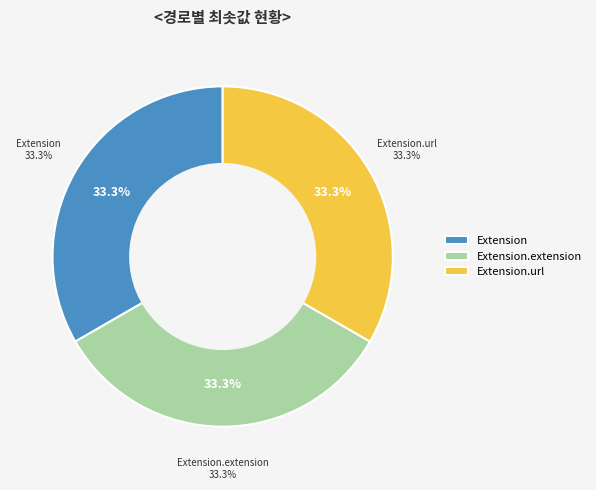

Is the sum of Extension and Extension.url greater than half?

Yes